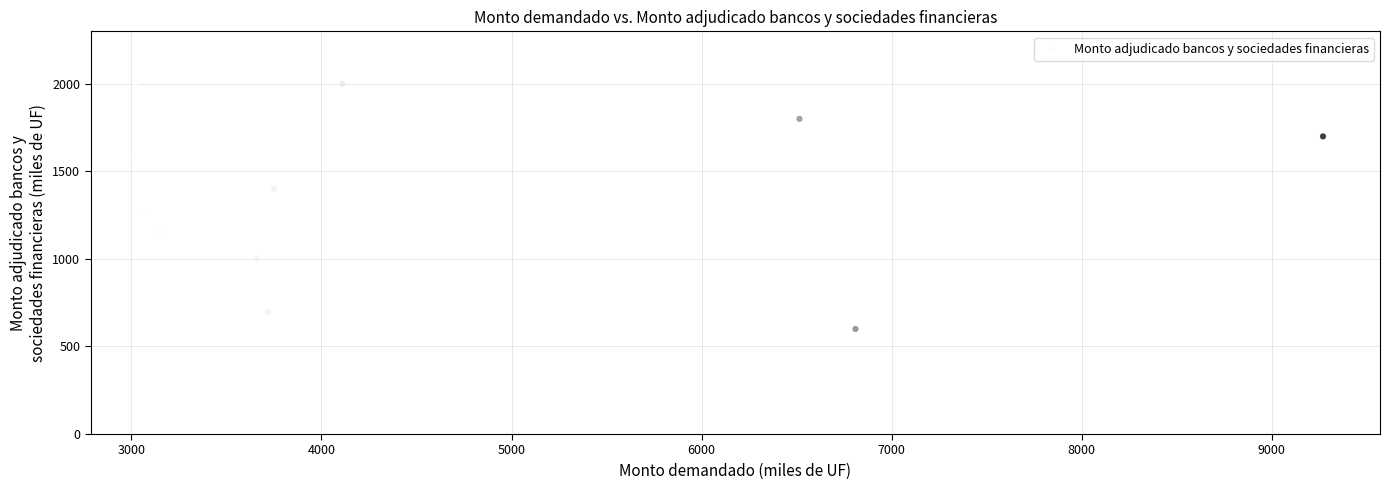

What Y value in the scatter plot is closest to 1300?

1270